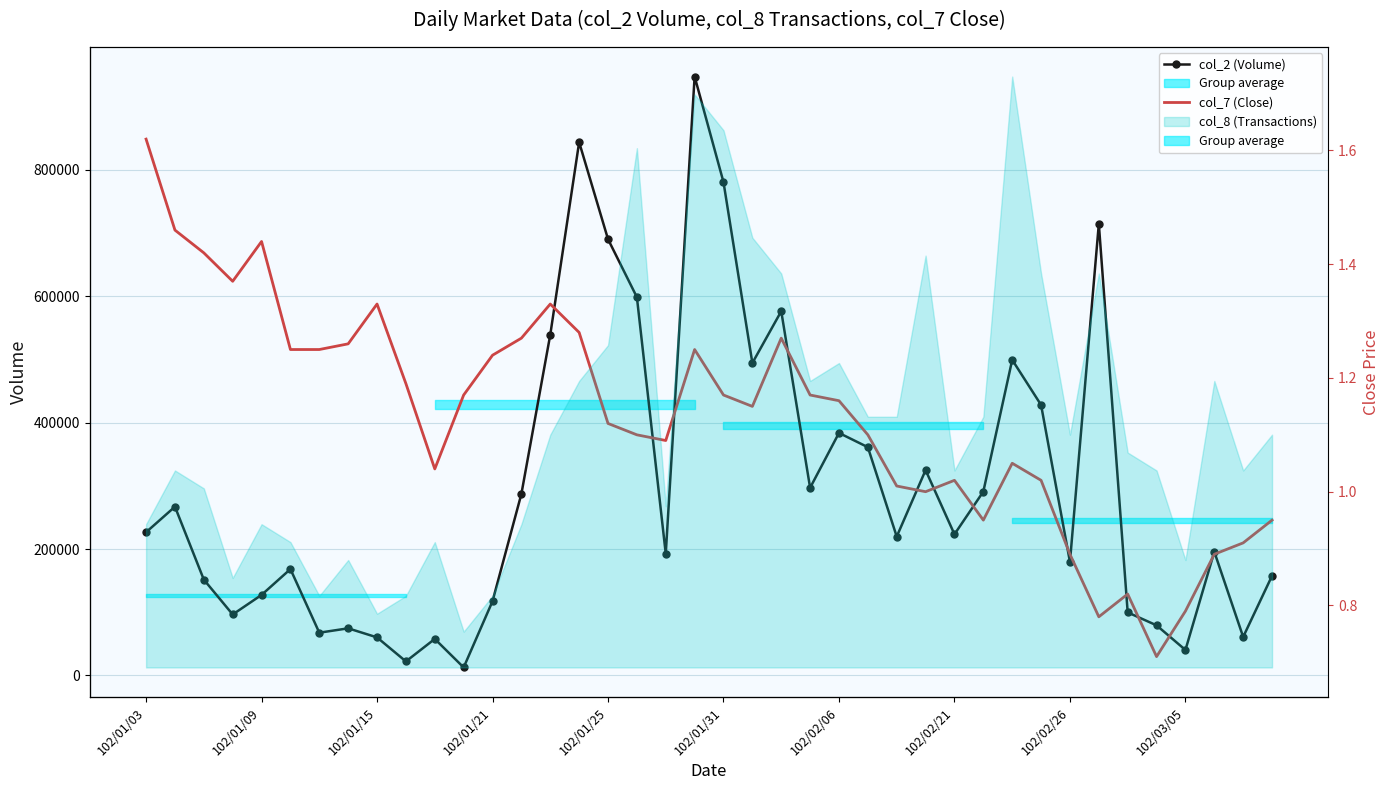

What is the total value across all series at 29?

290901.0